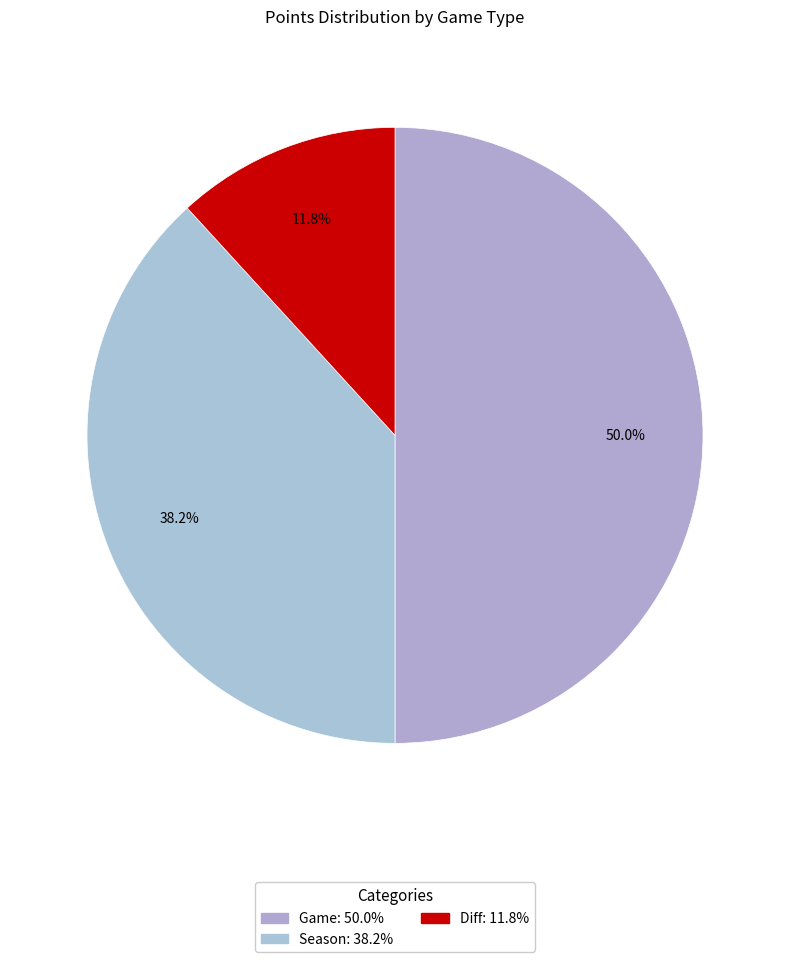

What percentage is the Season slice, to the nearest percent?

38%